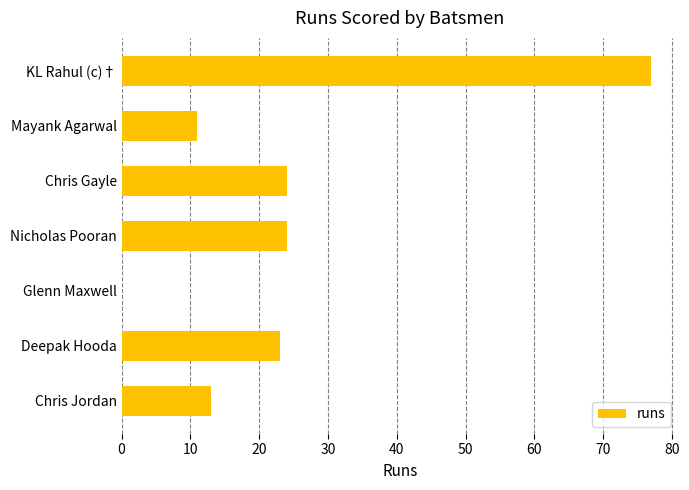

Reading top to bottom, list all the values displayed in this chart.

KL Rahul (c)†=77	Mayank Agarwal=11	Chris Gayle=24	Nicholas Pooran=24	Glenn Maxwell=0	Deepak Hooda=23	Chris Jordan=13